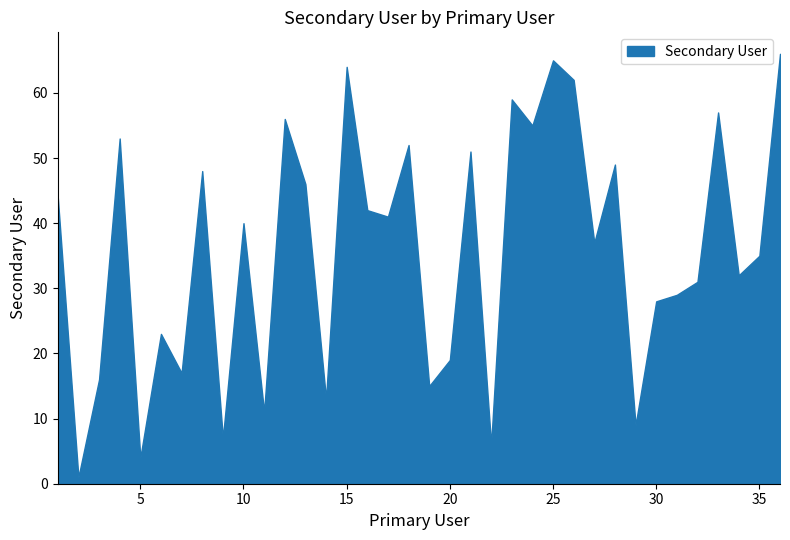

What is the difference between the values at 15 and 12?

8